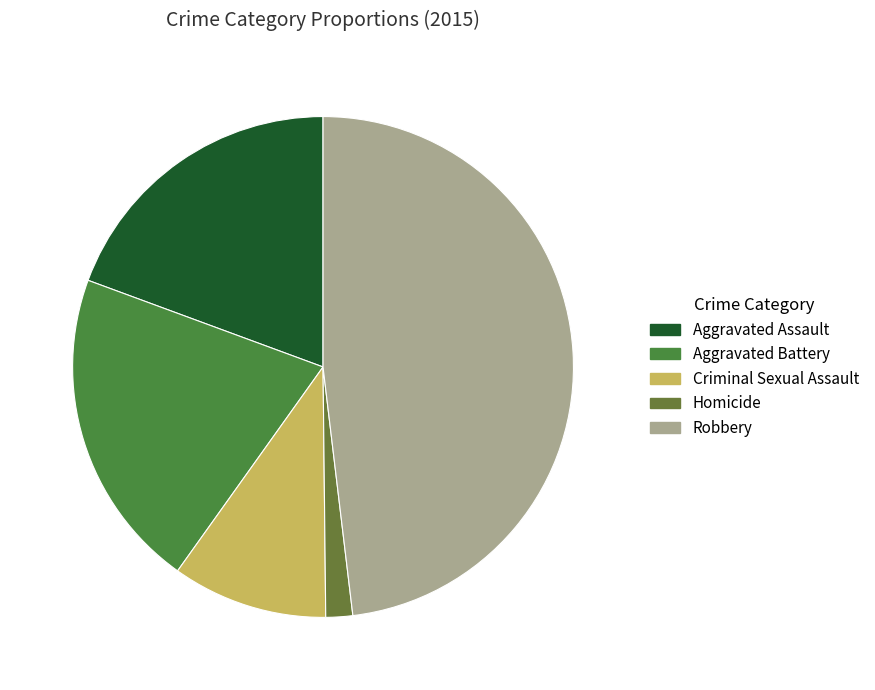

Combined, do Homicide and Robbery account for over 50%?

No